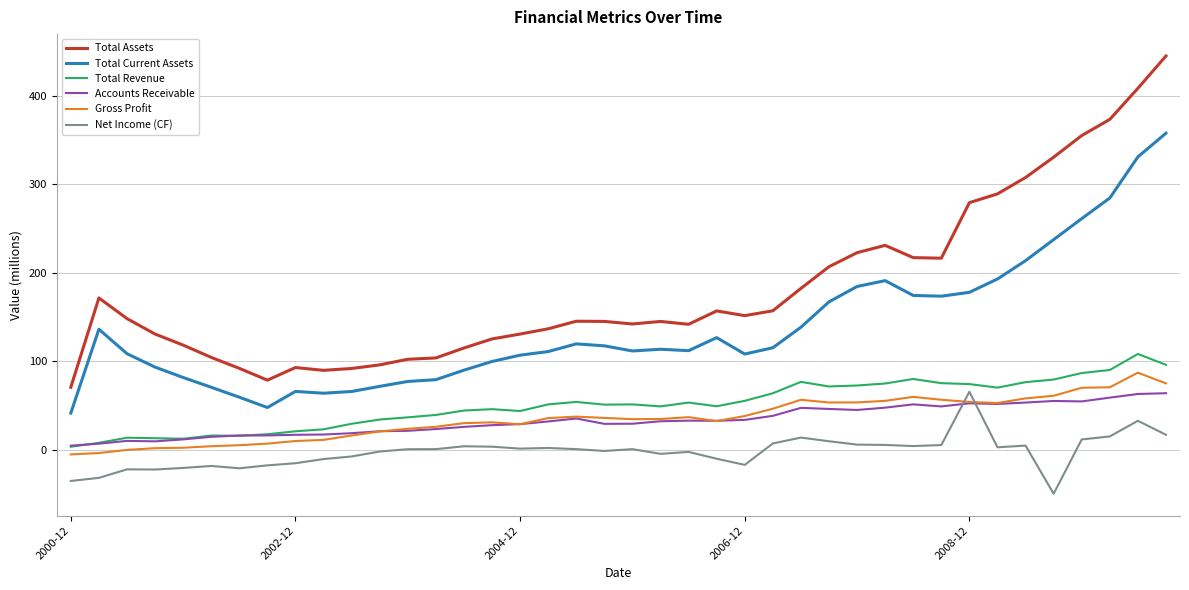

Which series has the largest range (max minus min)?

Total Assets